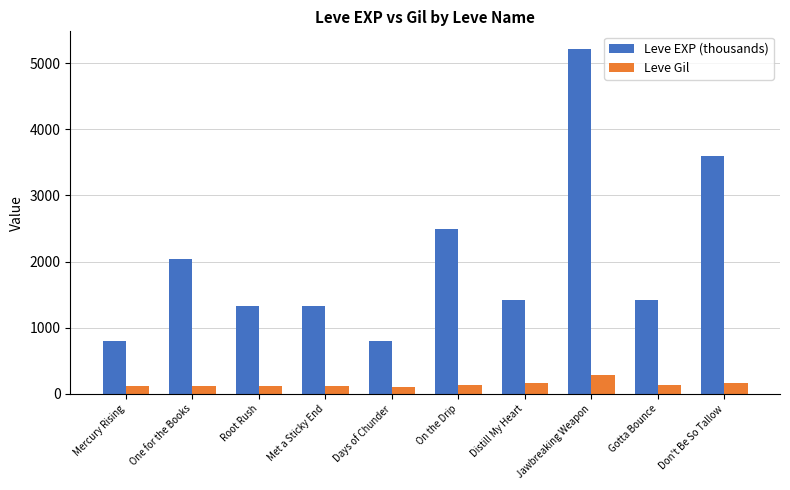

At which label does Leve Gil reach its peak?

Jawbreaking Weapon